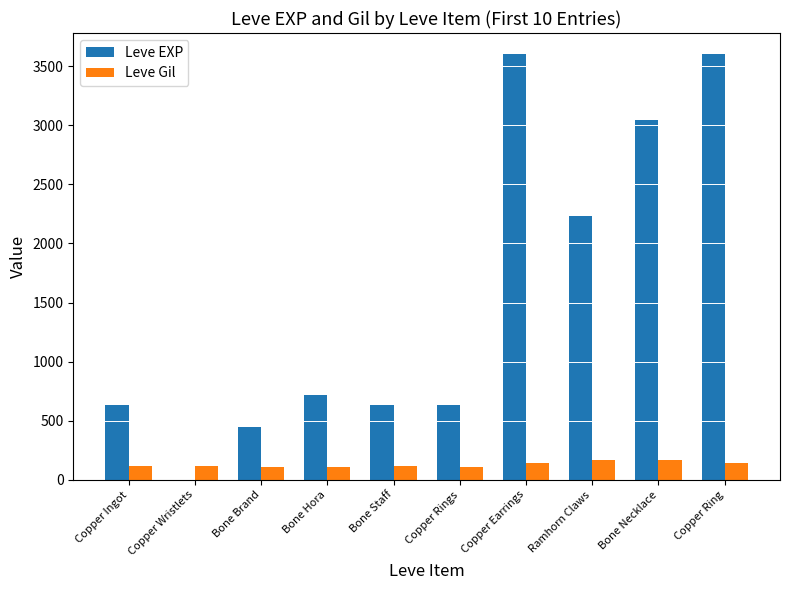

What is the sum of all Leve Gil values?

1295